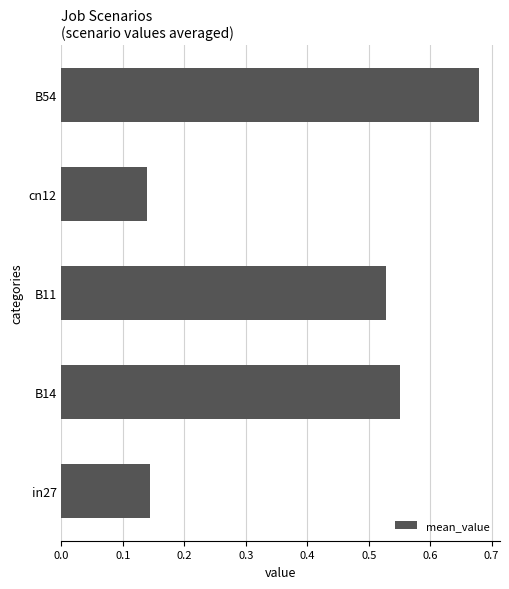

Which label corresponds to the smallest value in the chart?

cn12